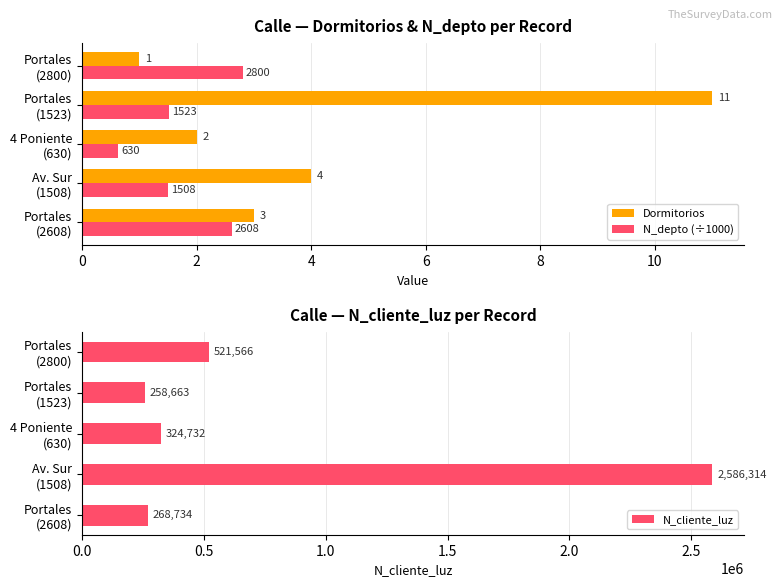

What is the difference between the maximum and minimum values in the Dormitorios series?

10.0